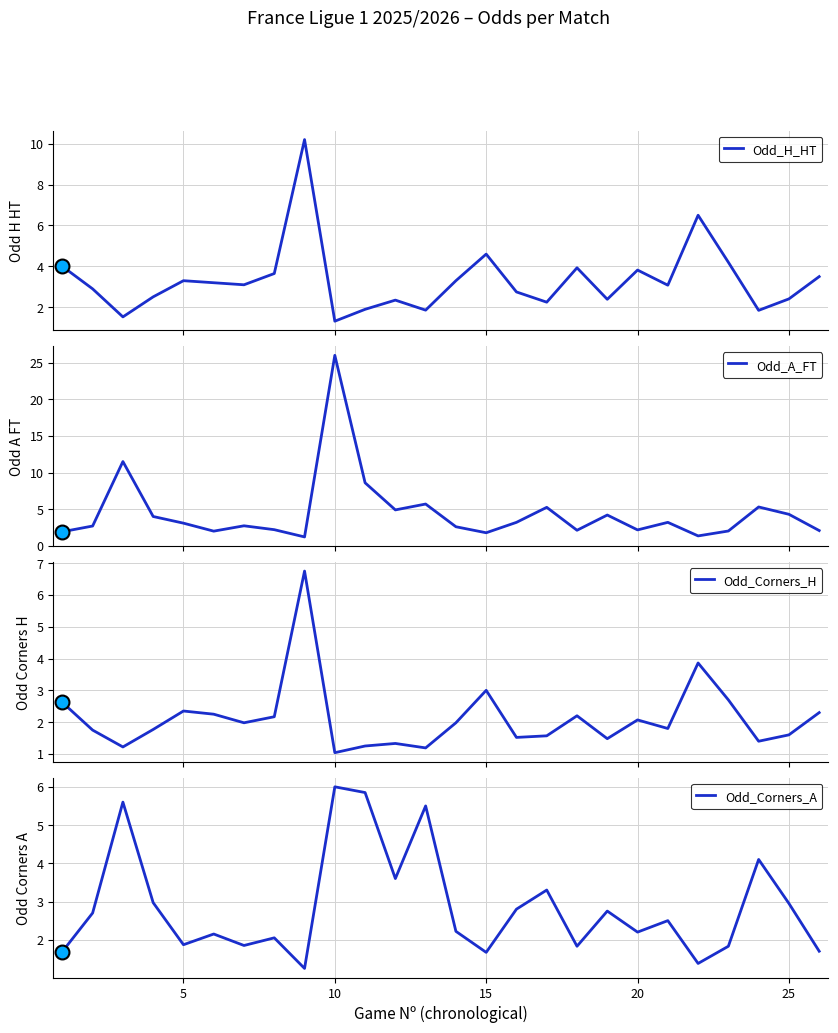

How many data points in Odd_A_FT are above 3?

13